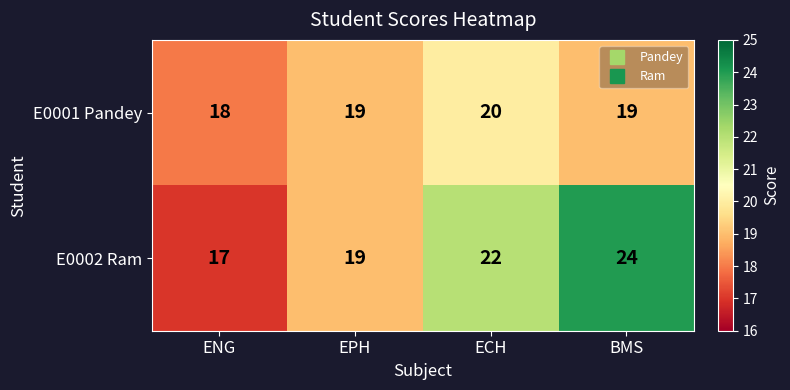

At which label is E0002 Ram closest to 20?

EPH